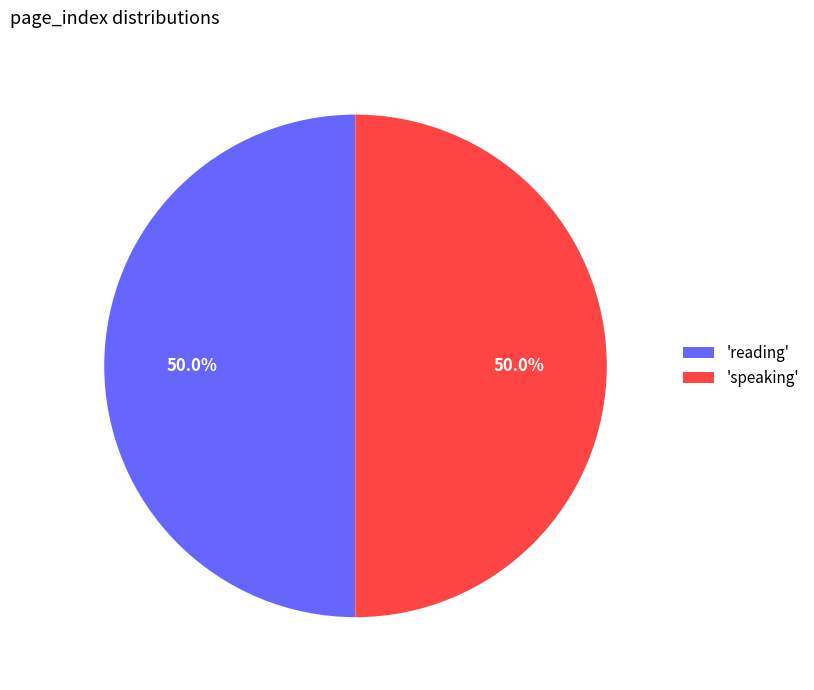

Approximately how many times larger is the value at 'reading' compared to 'speaking'?

1.0